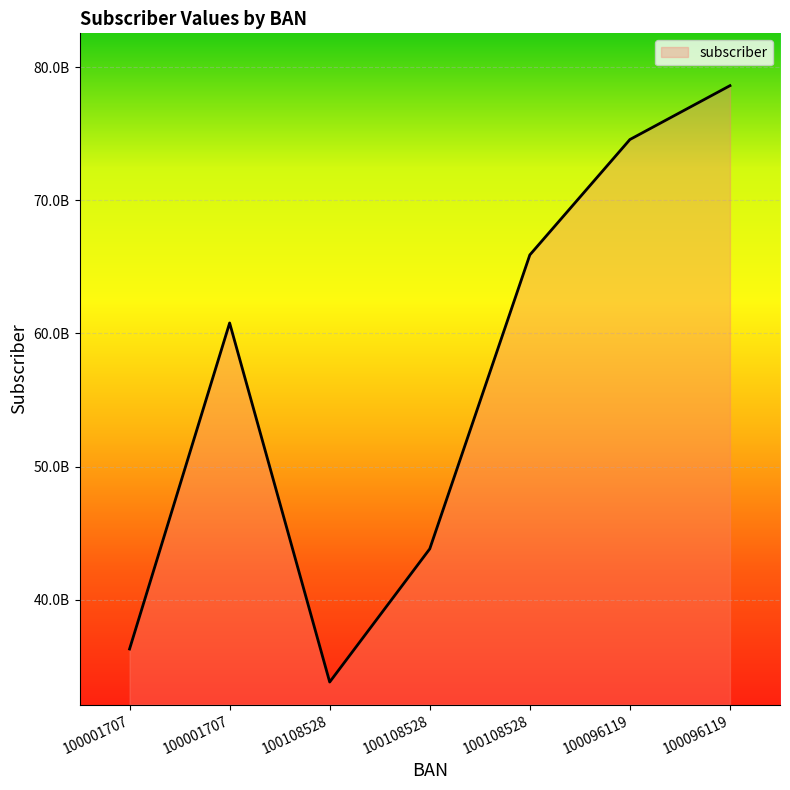

Rank the categories by value from lowest to highest.

100108528, 100001707, 100108528, 100001707, 100108528, 100096119, 100096119